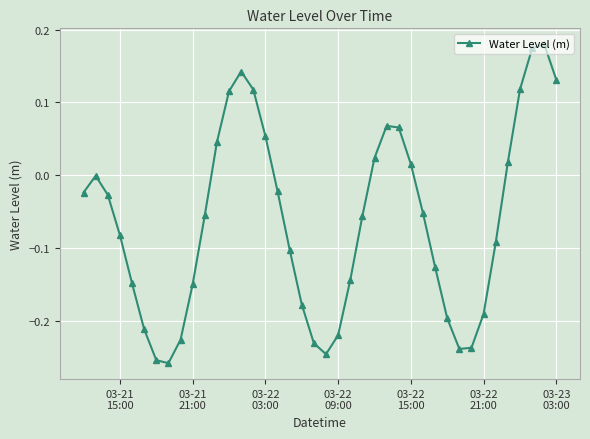

How many points are lower than both their immediate neighbors (excluding endpoints)?

3